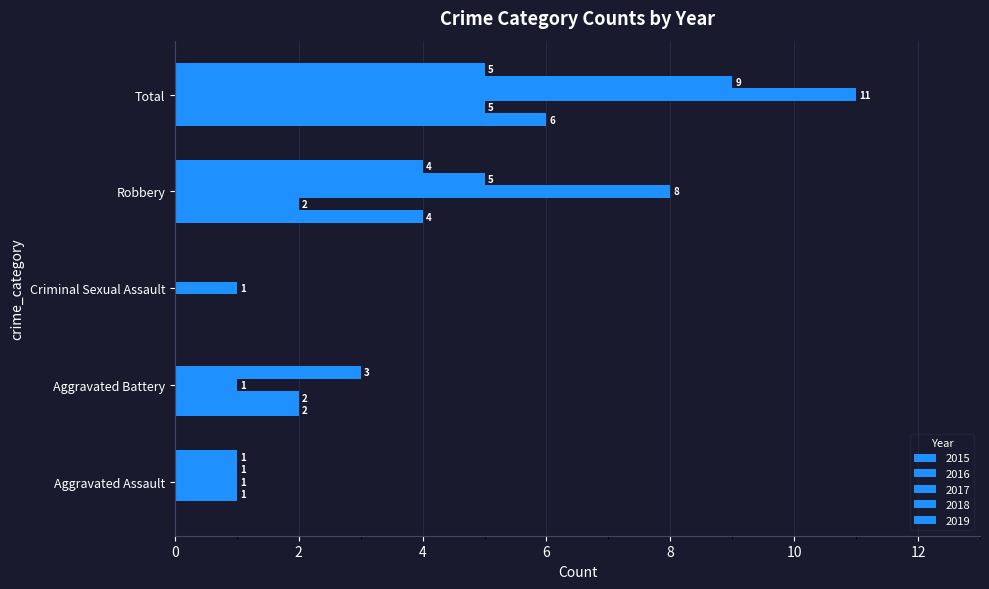

At which category does the chart reach its peak across all series?

Total